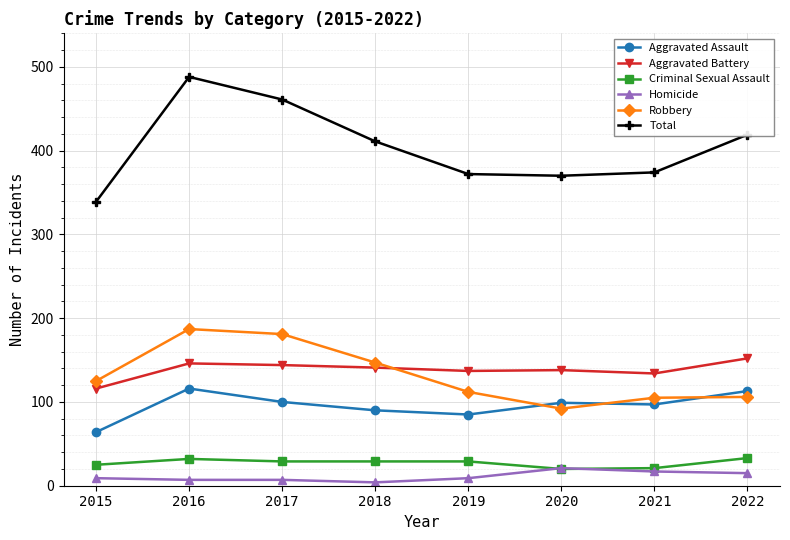

At which category is the sum across all series the highest?

2016